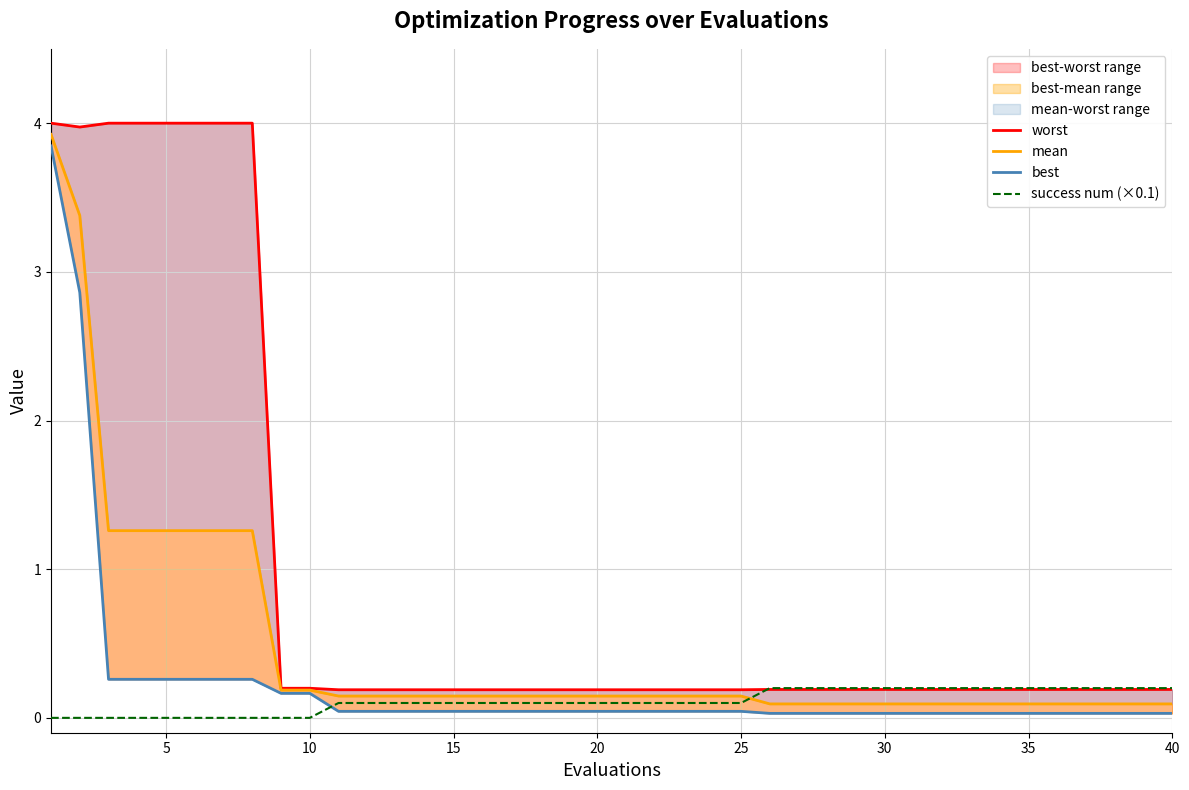

The value of success num (×0.1) at 20 is 0.1. True or false?

True